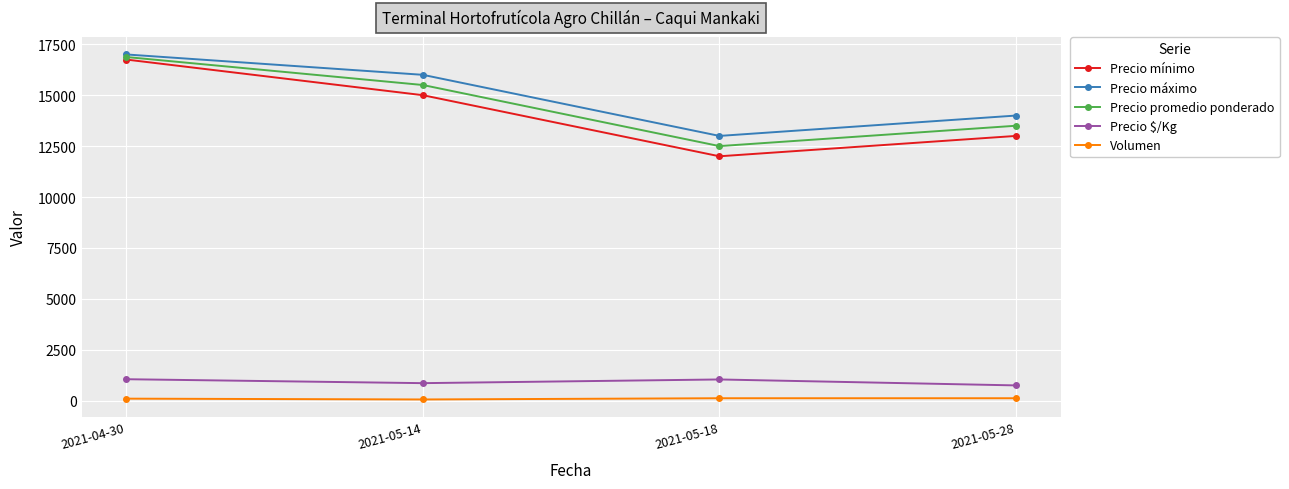

Rank the series at 2021-05-28 from highest to lowest value.

Precio máximo, Precio promedio ponderado, Precio mínimo, Precio $/Kg, Volumen